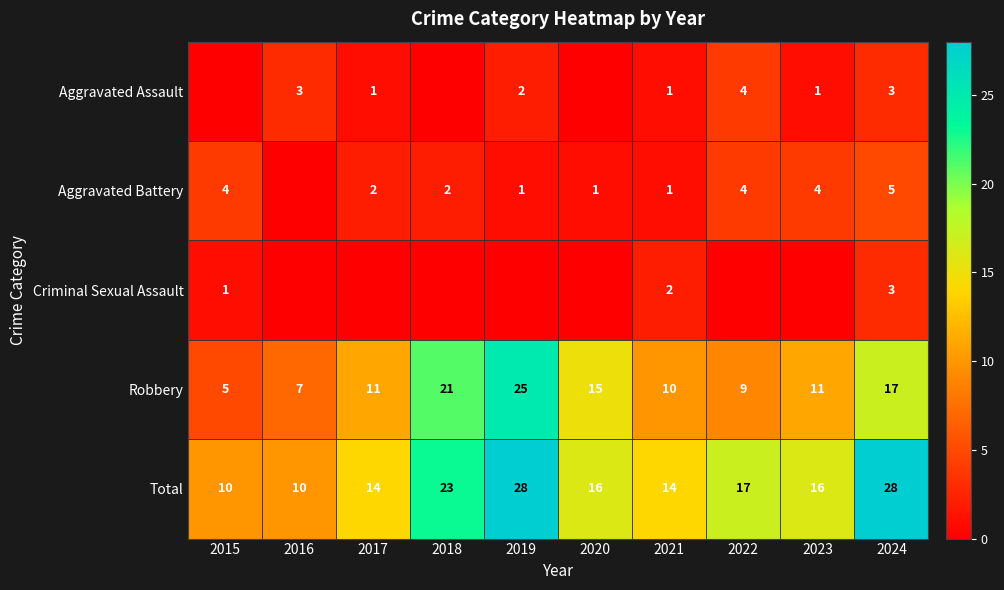

Where does the Total series first go above 16?

2018